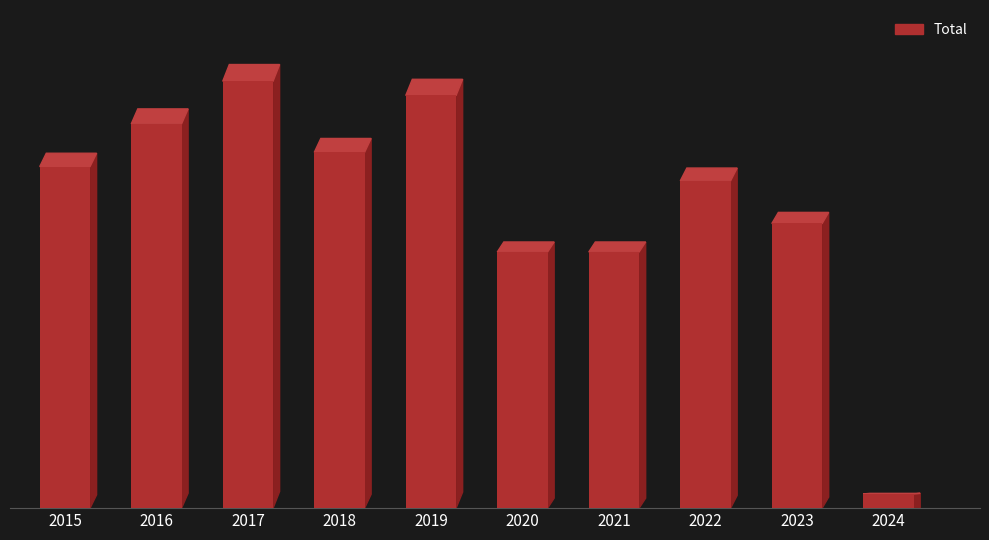

What is the average value?

22